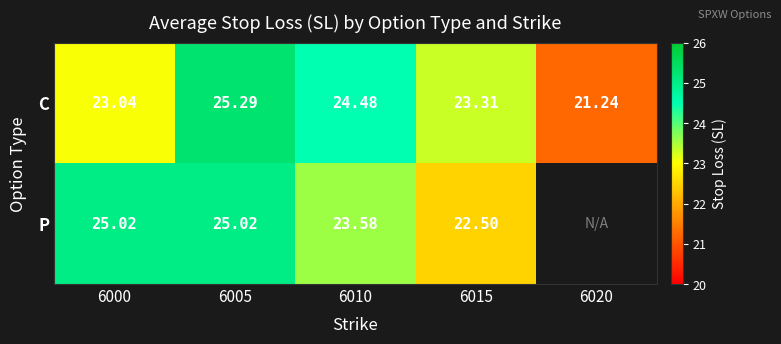

How many values in the C series are below 23?

1